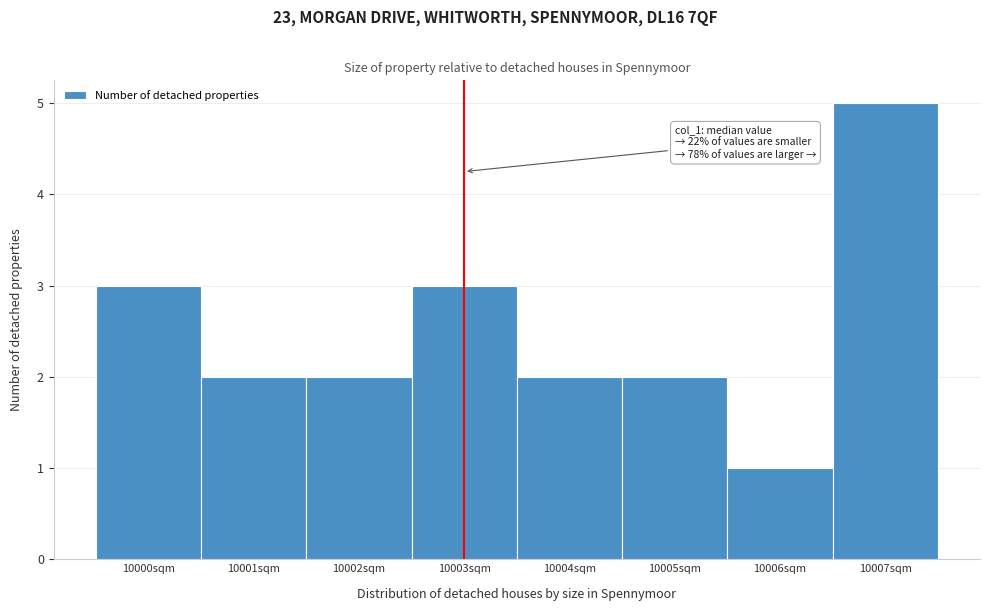

Reading right to left, list all the values displayed in this chart.

5	1	2	2	3	2	2	3